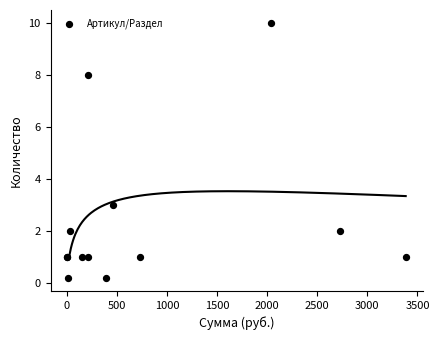

What Y value in the scatter plot is closest to 5?

3.0